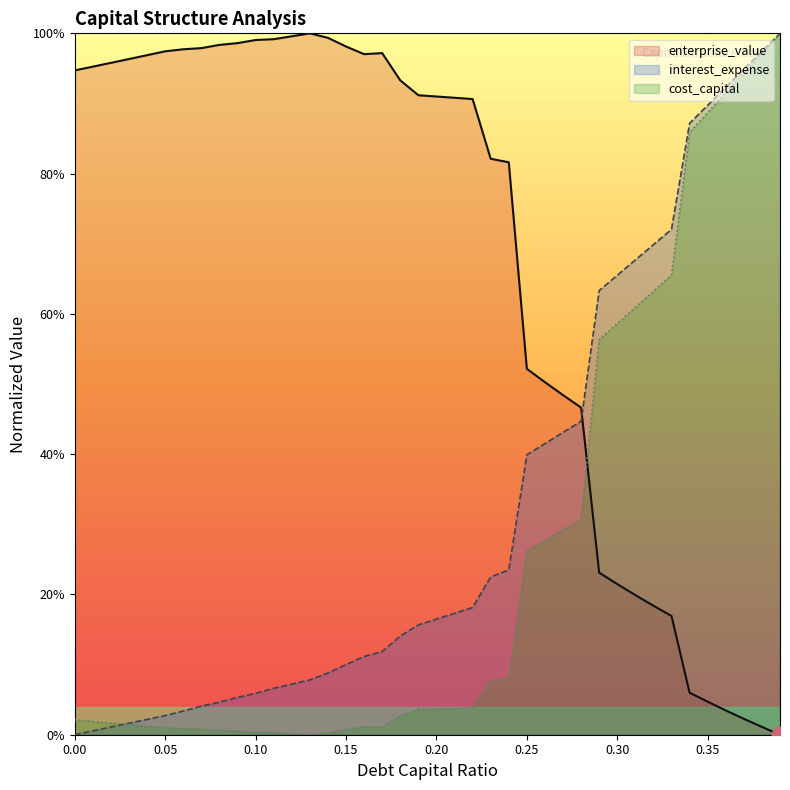

What is the spread (max minus min) of values at 0.23?

0.7